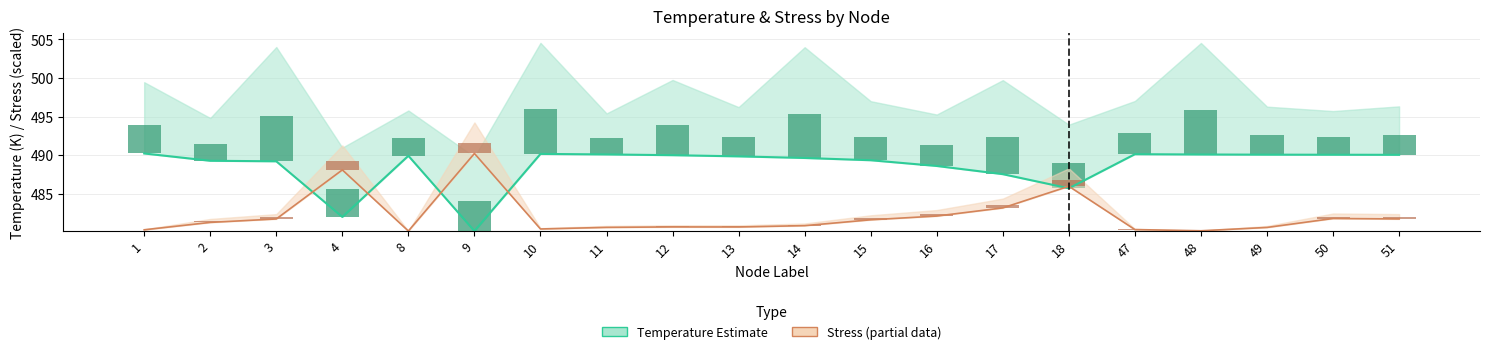

Reading left to right, list all the values displayed in this chart.

Temperature Estimate: 1=3.7	2=2.2	3=5.9	4=3.6	8=2.3	9=3.8	10=5.8	11=2.1	12=3.9	13=2.6	14=5.7	15=3.1	16=2.7	17=4.9	18=3.3	47=2.8	48=5.8	49=2.5	50=2.3	51=2.5
Stress Estimate (partial): 1=0.0	2=0.2	3=0.2	4=1.1	8=0.0	9=1.4	10=0.0	11=0.1	12=0.1	13=0.1	14=0.1	15=0.2	16=0.3	17=0.4	18=0.8	47=0.0	48=0.0	49=0.1	50=0.2	51=0.2